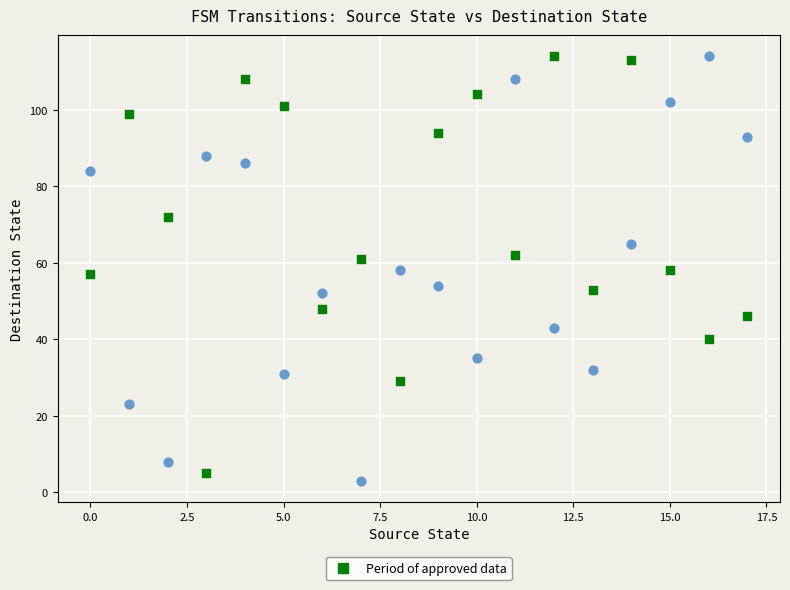

Across all data points, what is the range of Y values (max minus min)?

111